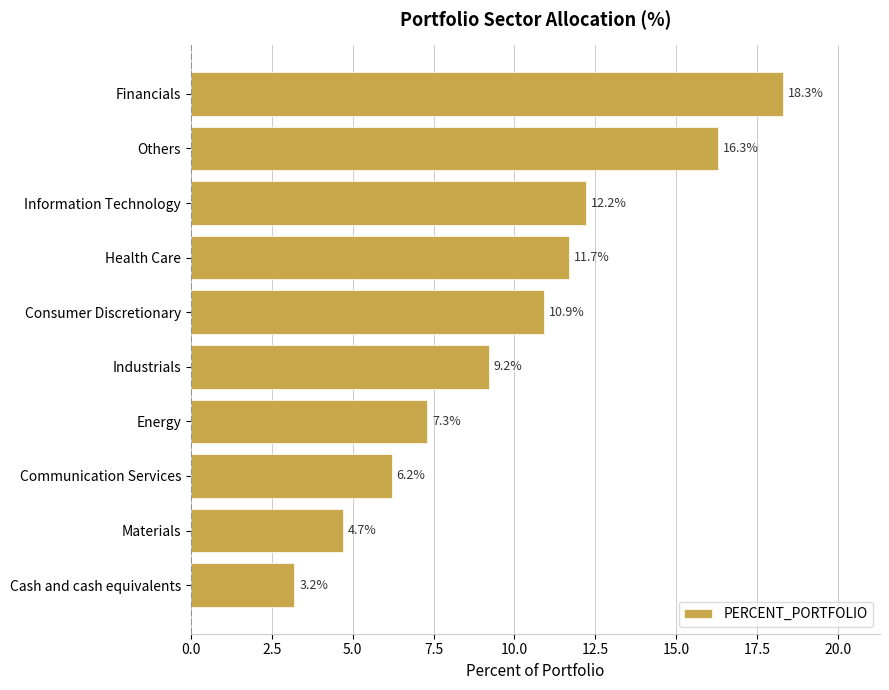

What is the change in value from Others to Communication Services?

-10.1